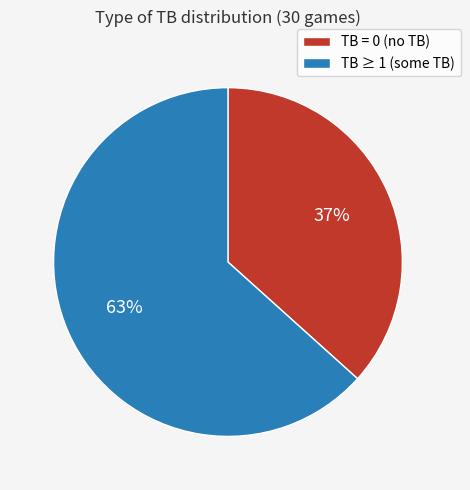

To the nearest percent, what percentage of the pie is TB = 0 (no TB)?

37%